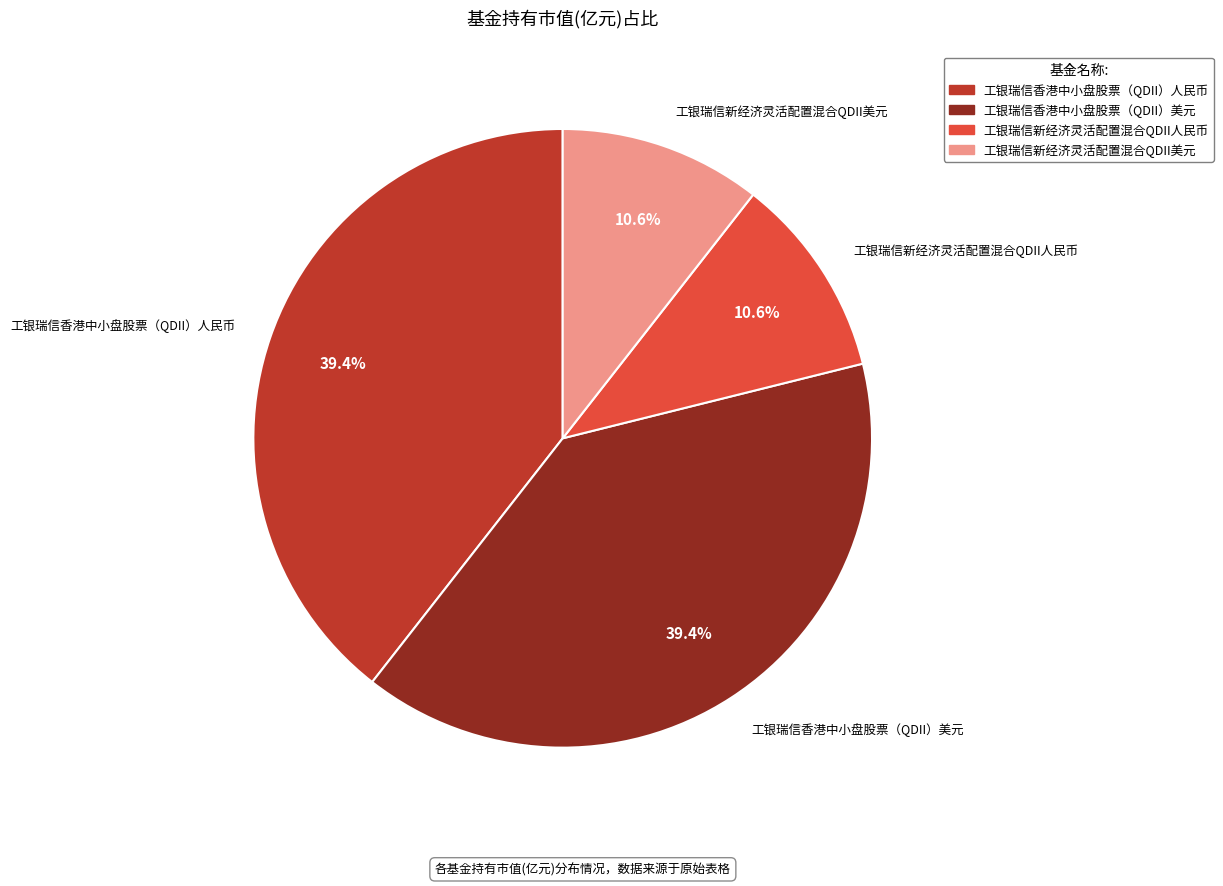

True or false: 工银瑞信新经济灵活配置混合QDII美元 accounts for 11% of the total.

True